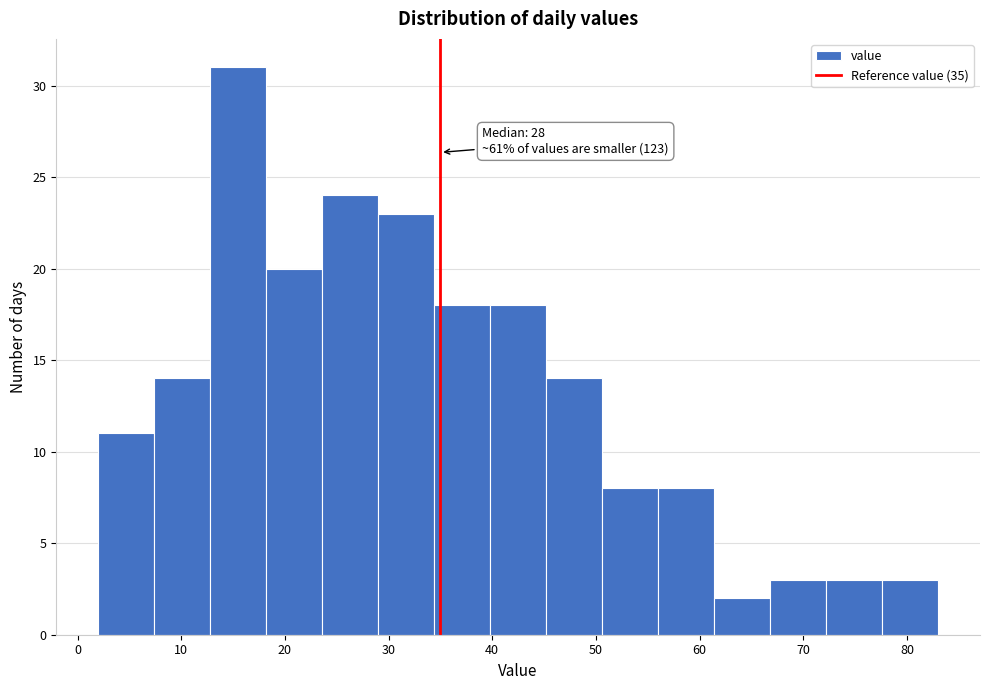

Over which range of the x-axis is the bar tallest?

12.8 to 18.2